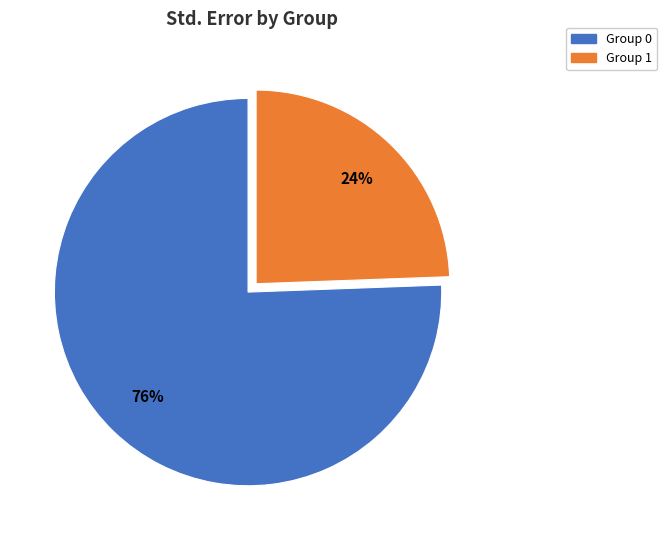

Is it true that 1 is 24% of the pie?

True